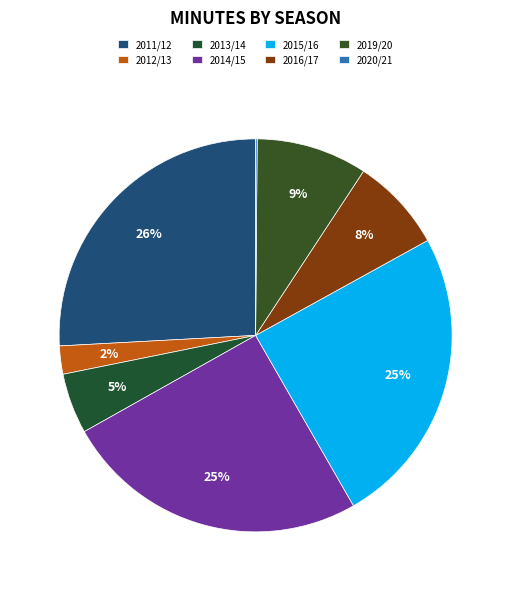

What percentage is the 2012/13 slice, to the nearest percent?

2%